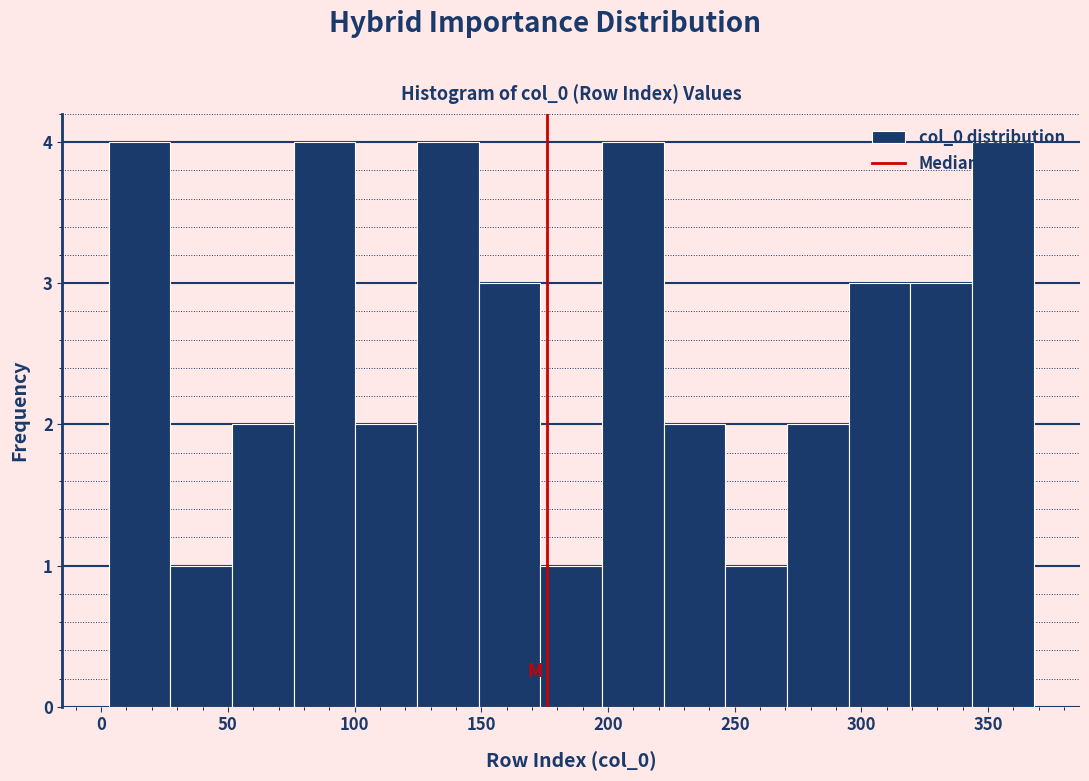

What is the height of the bar covering 245 to 270 on the x-axis? Neither the bar edges nor the heights are printed on the chart, so give them approximately, as read against the axes.

1